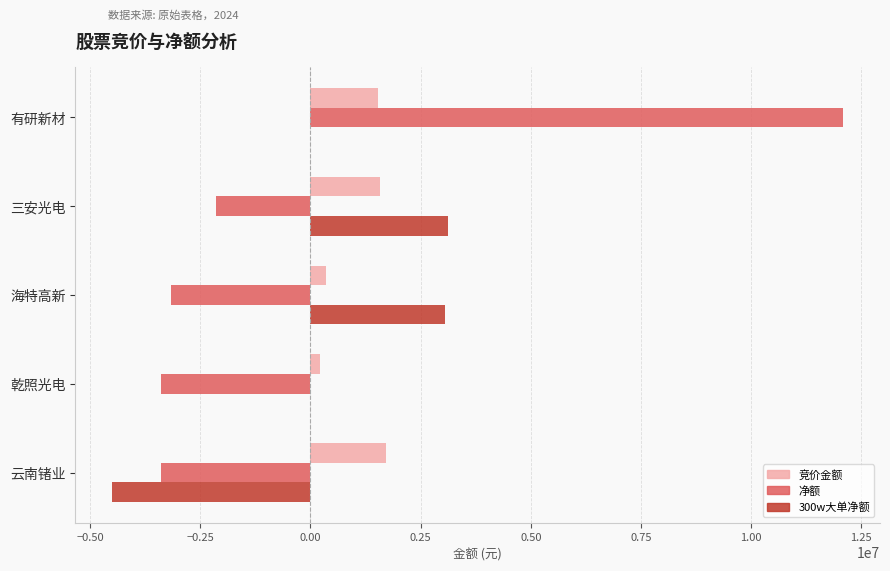

The 净额 series shows 4061891 at 有研新材. True or false?

False